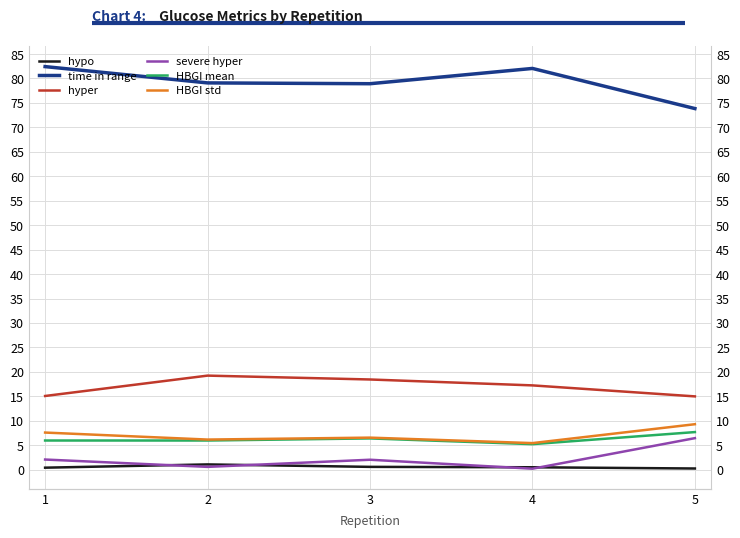

Which series has the largest range (max minus min)?

time in range